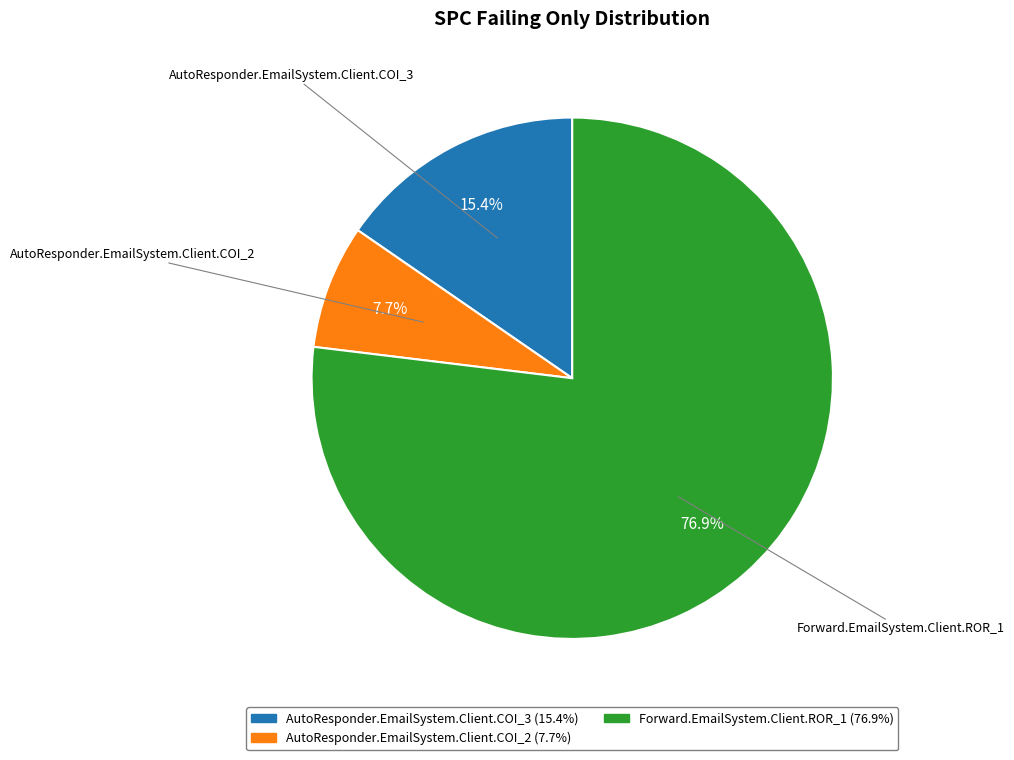

To the nearest percent, what is the combined percentage of Forward.EmailSystem.Client.ROR_1 and AutoResponder.EmailSystem.Client.COI_3?

92%